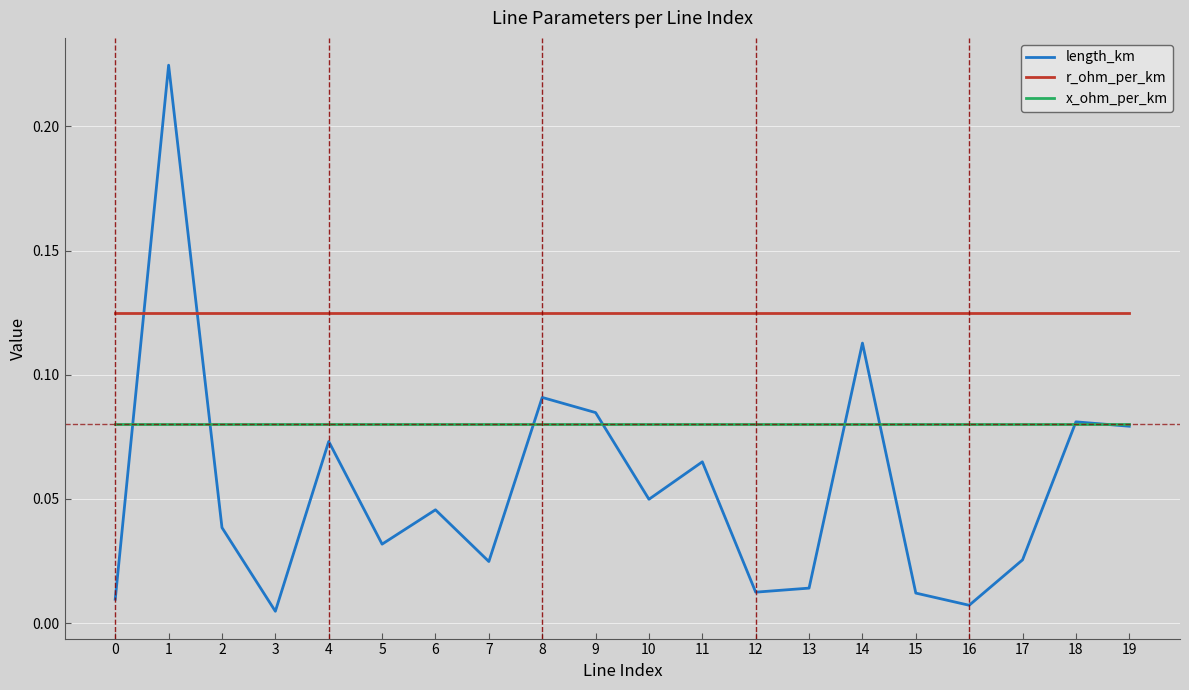

Which series changed the most between 16 and 19?

length_km